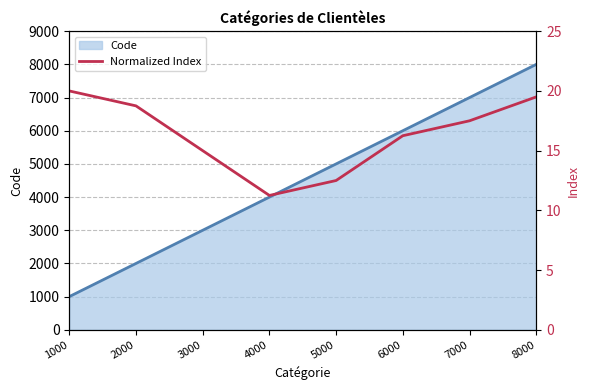

Which category has the lowest value in the Code series?

1000